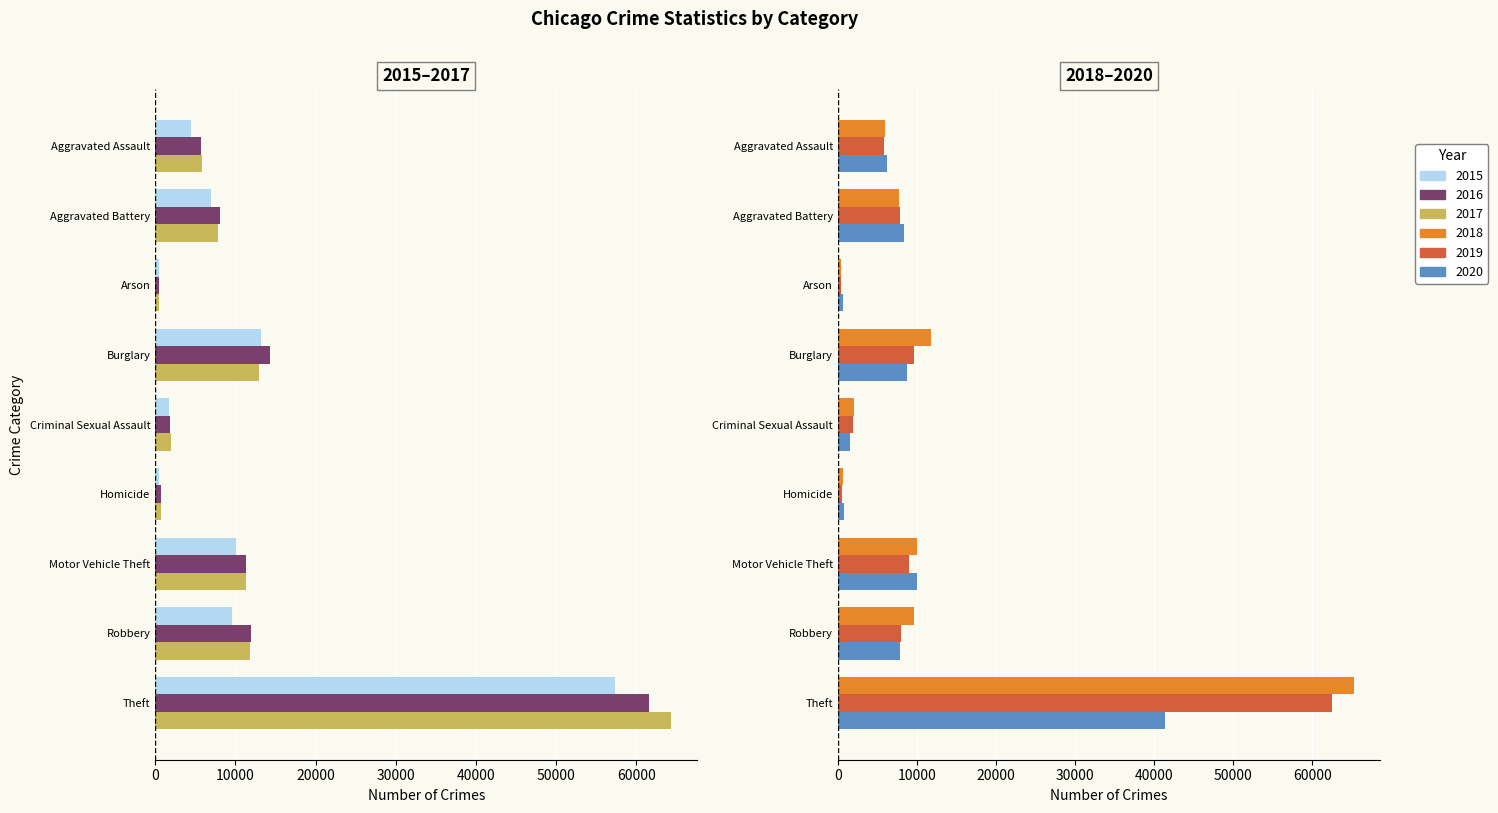

Where does the 2019 series first go above 7857?

Burglary